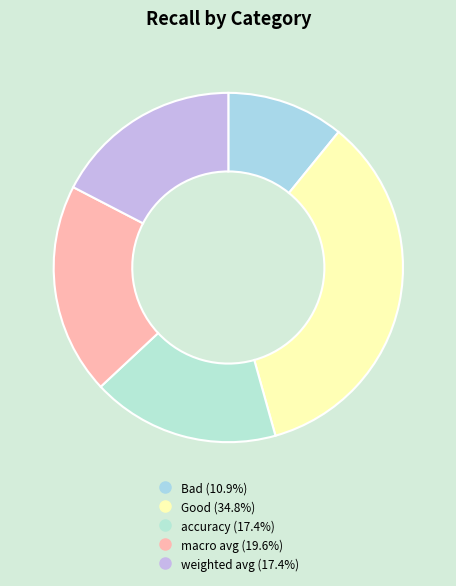

Does any single category account for the majority?

No